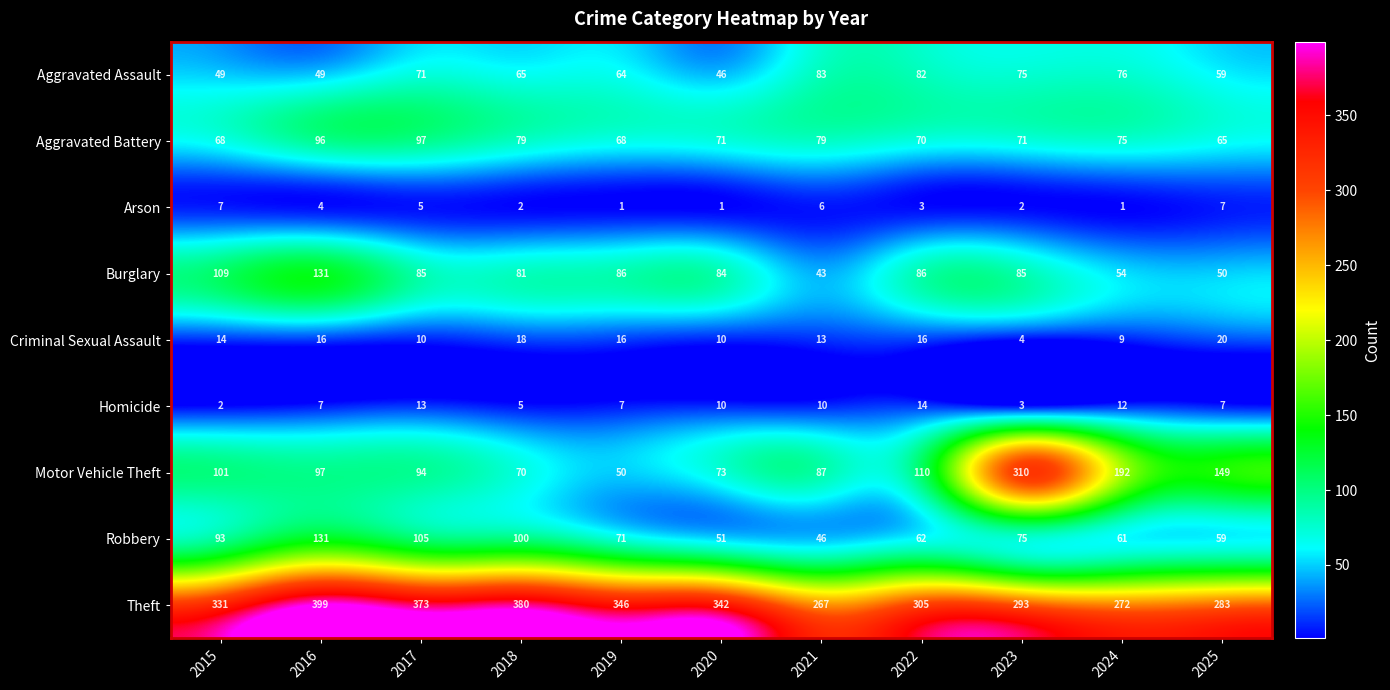

At which category does the chart reach its peak across all series?

2016